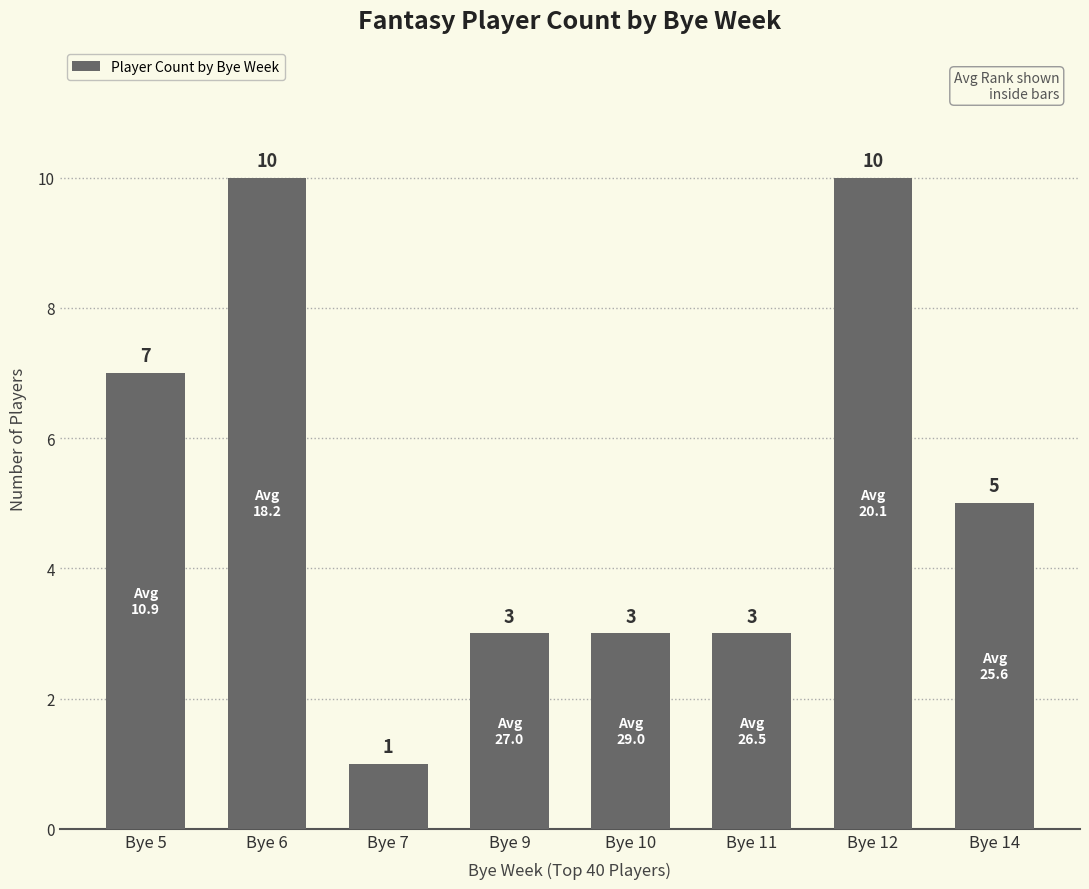

Between Bye 12 and Bye 5, which is larger?

Bye 12